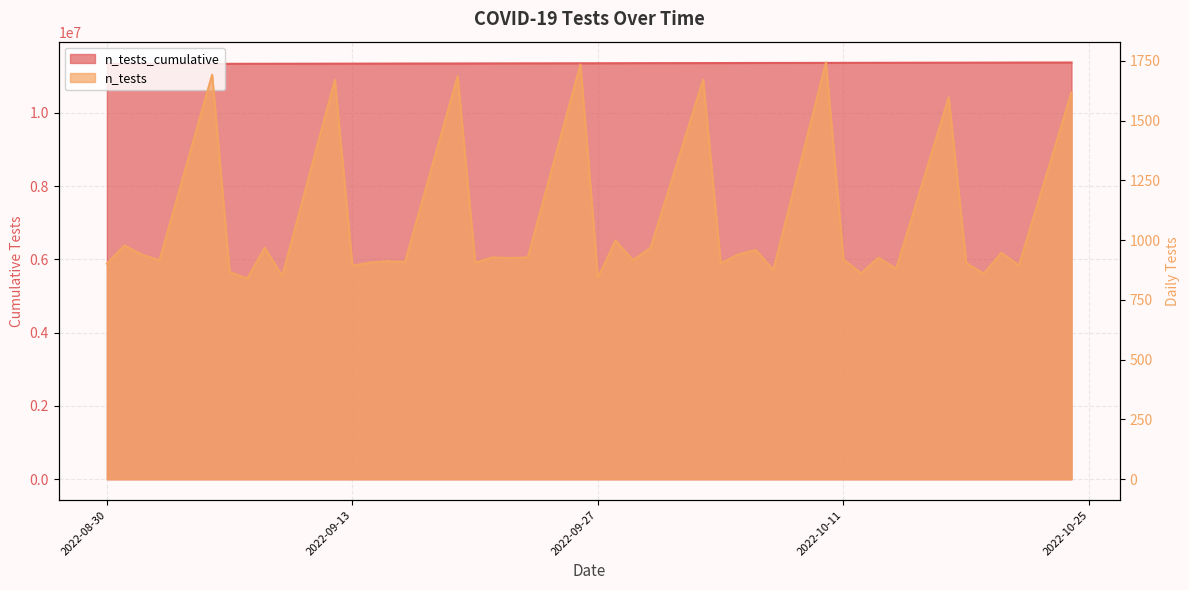

Where does the data first go above 11349380?

2022-09-23